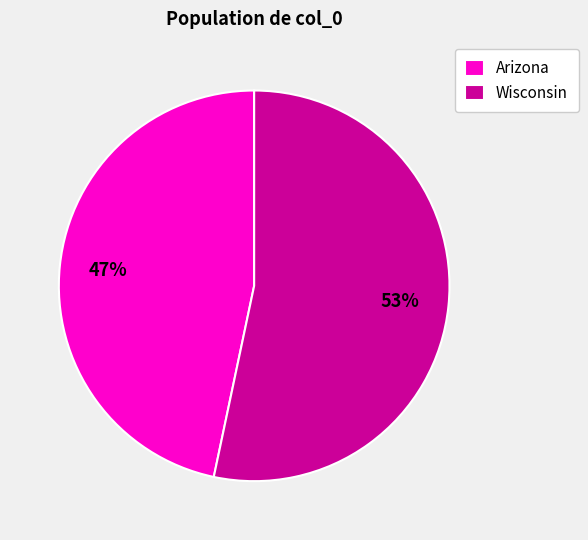

How many slices are in this pie chart?

2